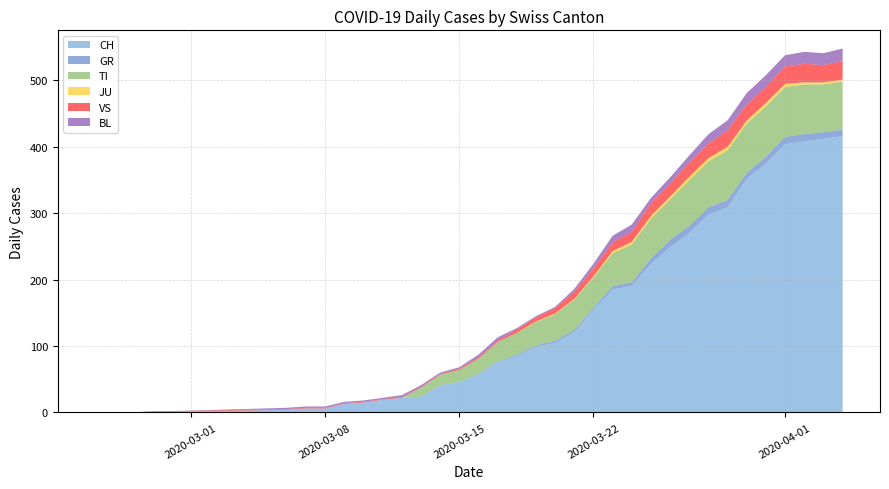

Reading right to left, list all the values displayed in this chart.

CH: 416	412	408	404	375	352	309	298	270	249	224	191	185	155	121	105	99	85	76	57	46	40	24	22	19	15	13	6	6	4	1	1	0	0	0
GR: 10	10	11	11	10	9	11	11	11	11	8	5	5	3	3	3	2	2	1	1	0	1	0	0	0	0	0	0	0	0	0	0	0	0	0
TI: 72	72	75	75	76	74	75	69	69	61	60	57	50	45	46	40	35	33	29	23	18	16	13	0	0	0	0	0	0	0	0	0	0	0	0
JU: 3	3	3	5	5	5	5	5	5	4	4	4	3	2	1	1	1	0	0	0	0	0	0	0	0	0	0	0	0	0	0	0	0	0	0
VS: 28	26	28	26	24	24	25	22	21	20	19	15	13	12	11	8	6	5	2	2	2	1	1	1	1	1	1	1	1	1	1	1	0	0	0
BL: 19	18	18	17	18	17	15	14	11	9	8	11	10	7	4	2	2	2	5	4	2	2	3	3	2	2	2	2	2	2	0	0	0	0	0